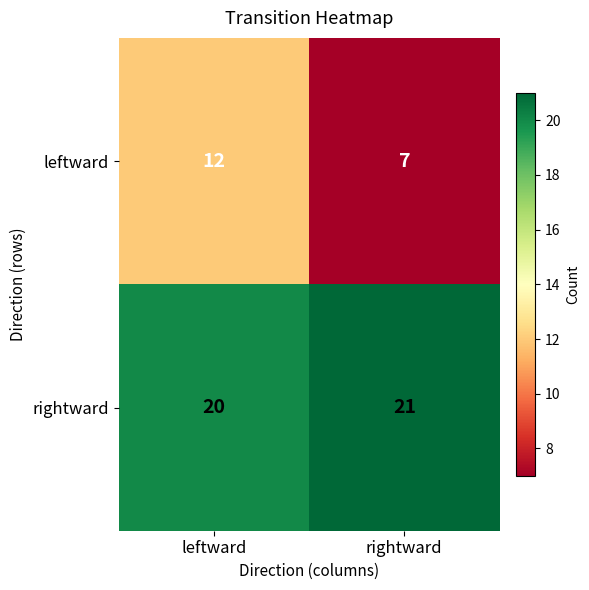

What is the sum of the rightward values at leftward and rightward?

41